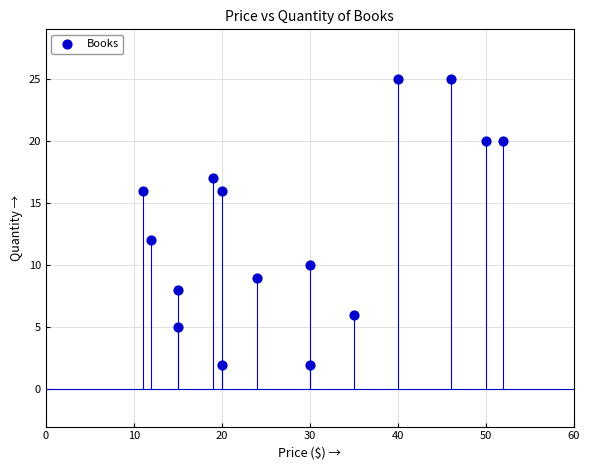

What Y value in the scatter plot is closest to 13?

12